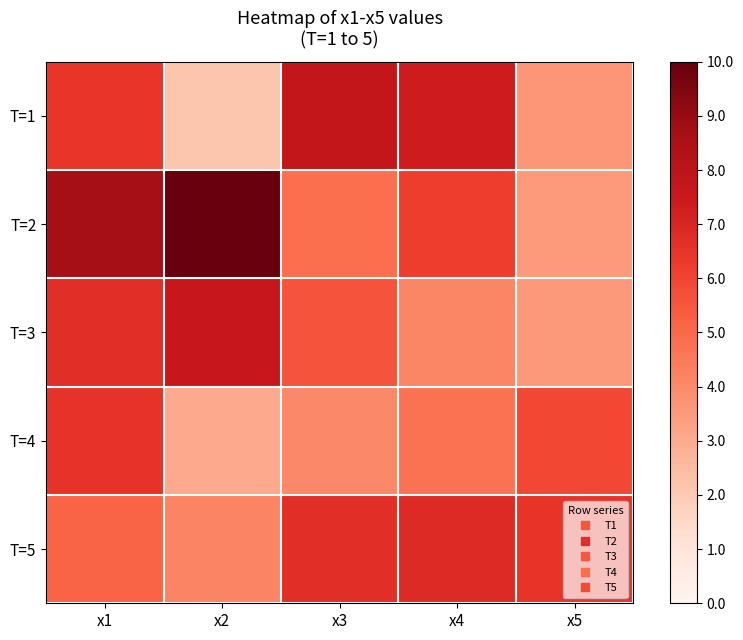

Which series has the largest range (max minus min)?

T=2